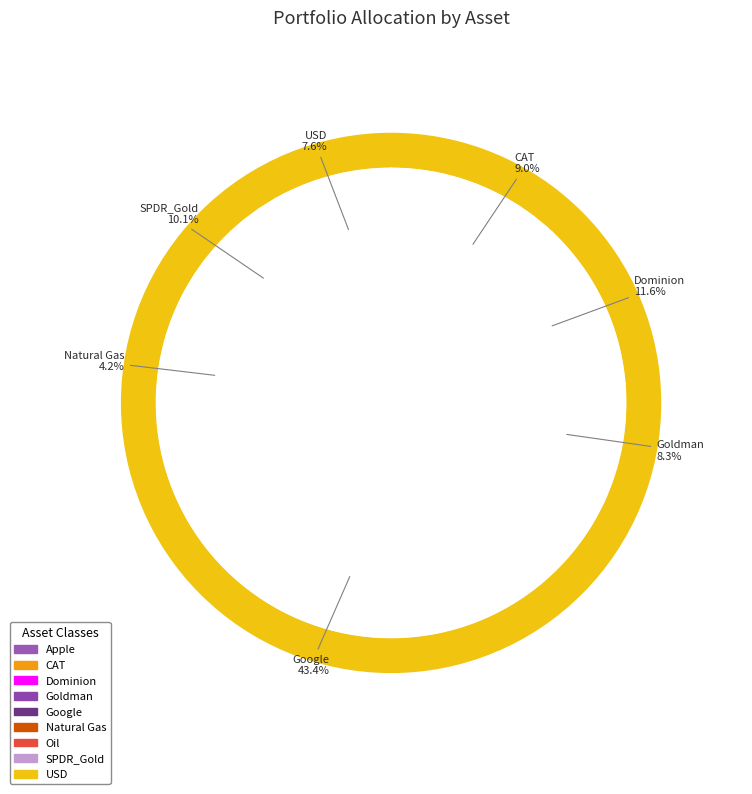

Which has a higher value, CAT or Oil?

CAT